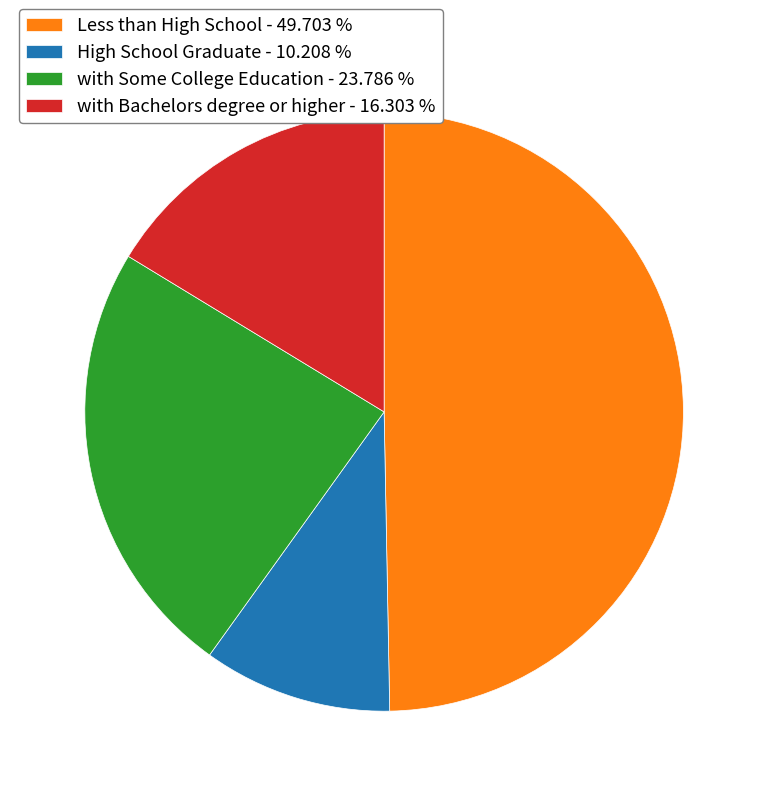

Combined, do with Bachelors degree or higher - 16.303 % and Less than High School - 49.703 % account for over 50%?

Yes